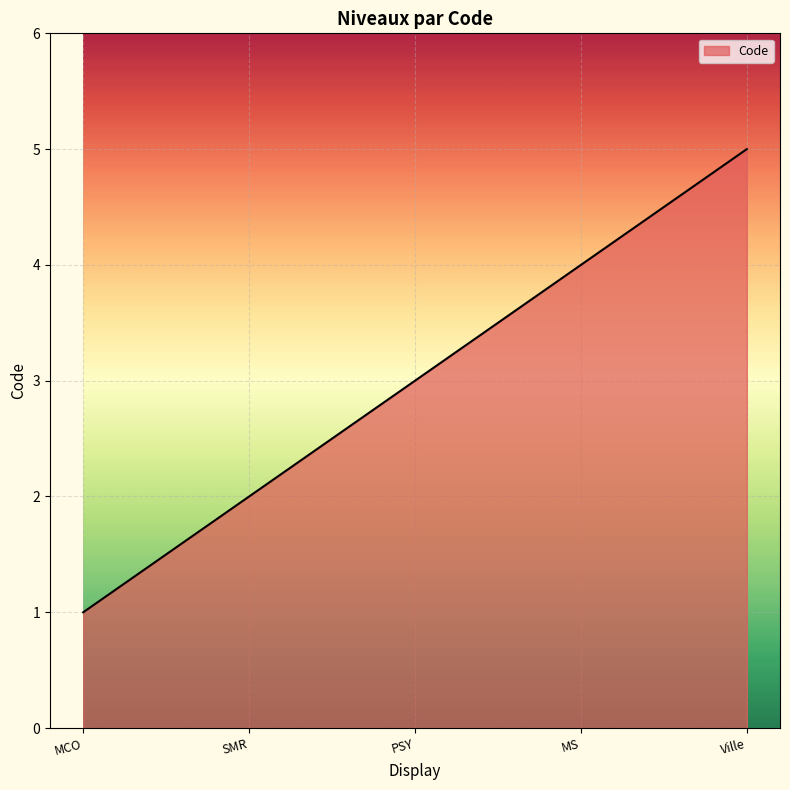

Reading right to left, transcribe all the data shown in this chart.

5	4	3	2	1